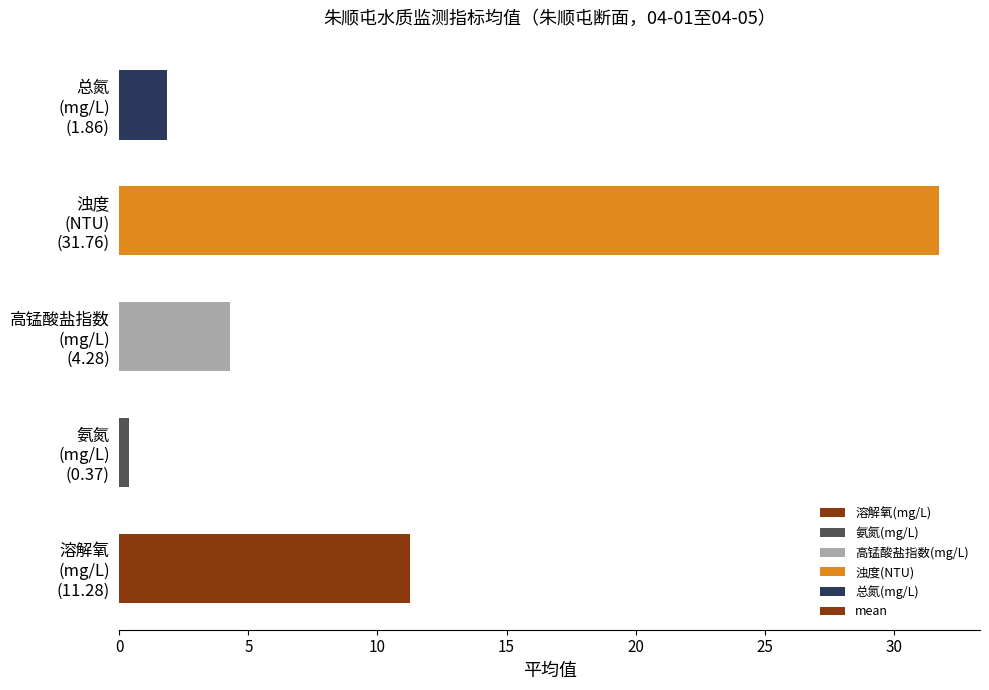

What is the greatest value displayed?

31.8